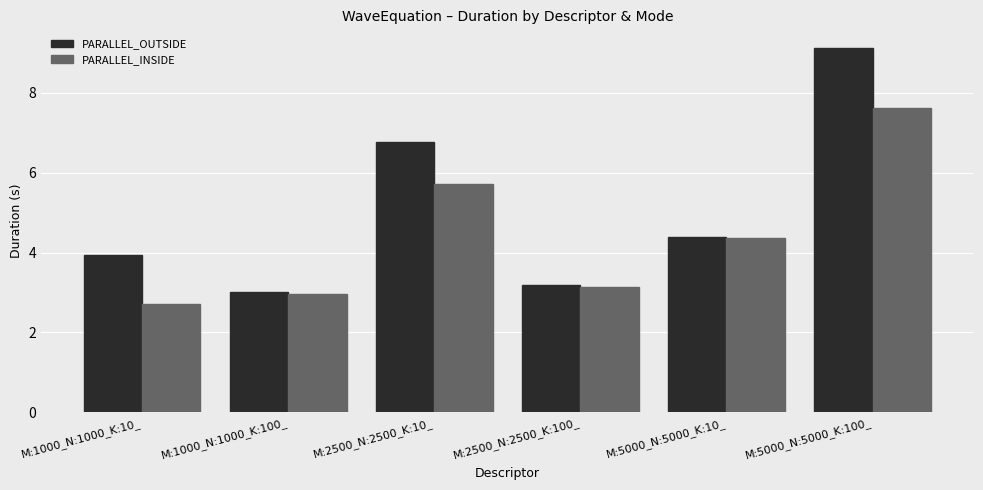

How many groups of bars are there?

6